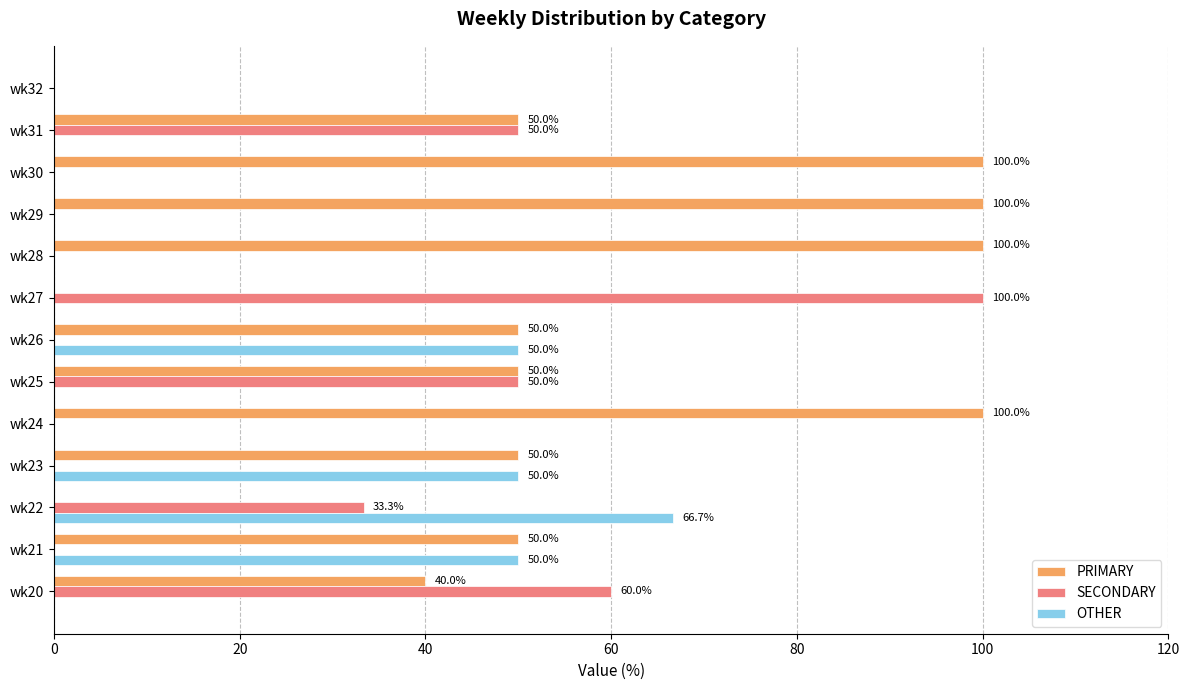

Is it true that OTHER equals -21.8 at wk24?

False